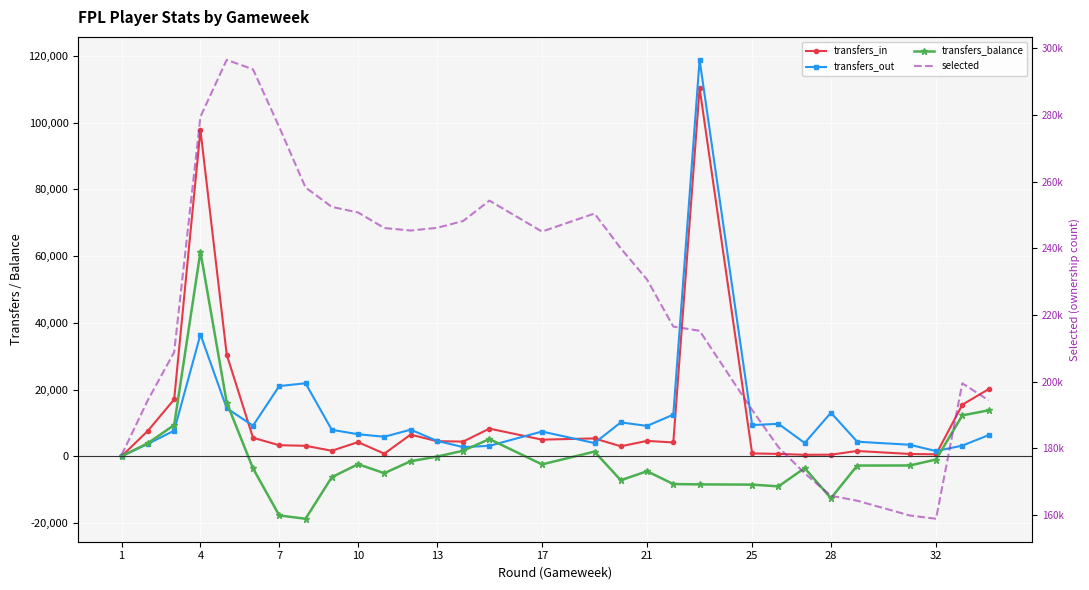

Is the value of selected at 24 greater than the value of transfers_out at 28?

Yes